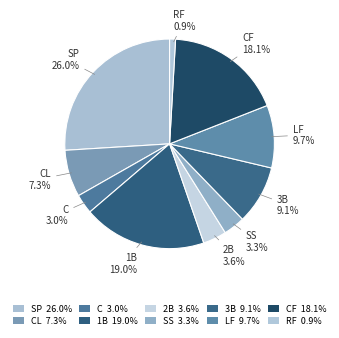

How many slices are in this pie chart?

10